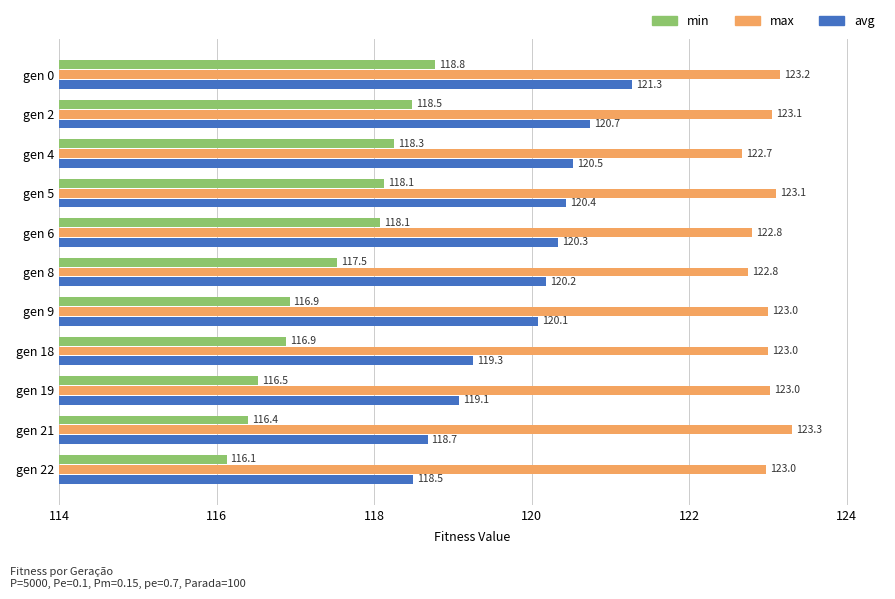

List the series in order of their overall mean, highest first.

max, avg, min